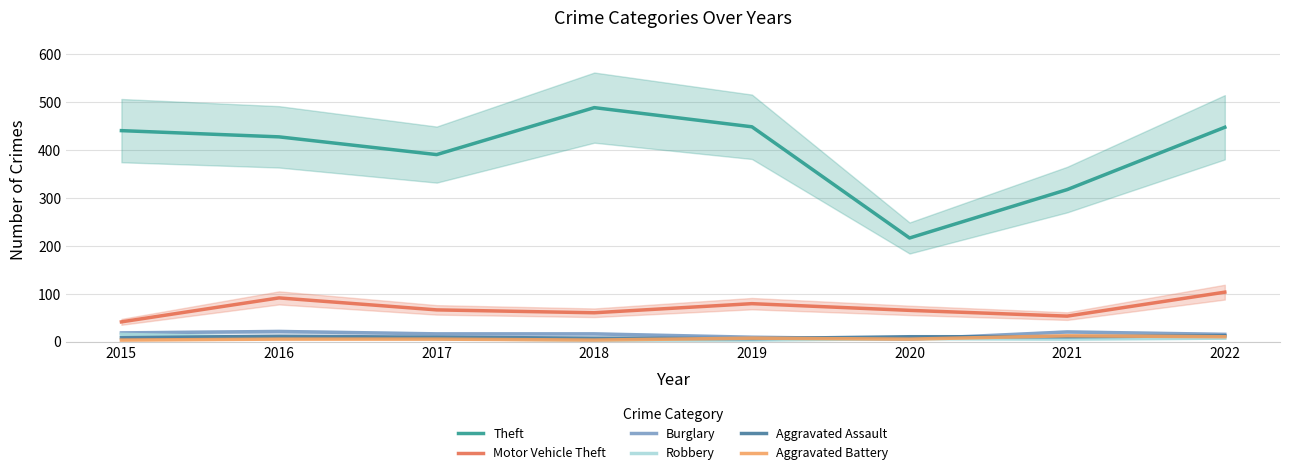

How many data points in Aggravated Assault are less than 10?

4